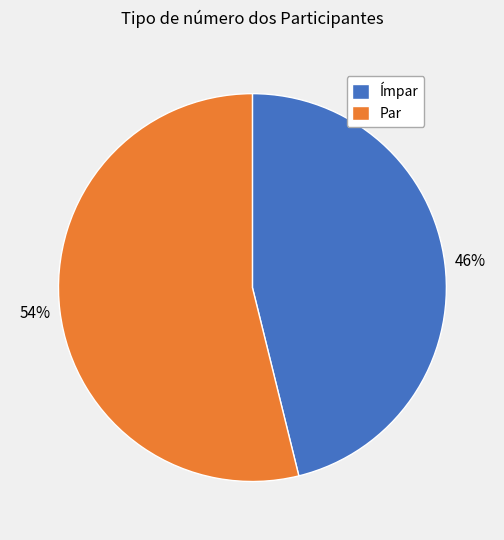

What is the largest slice in the pie chart?

Par